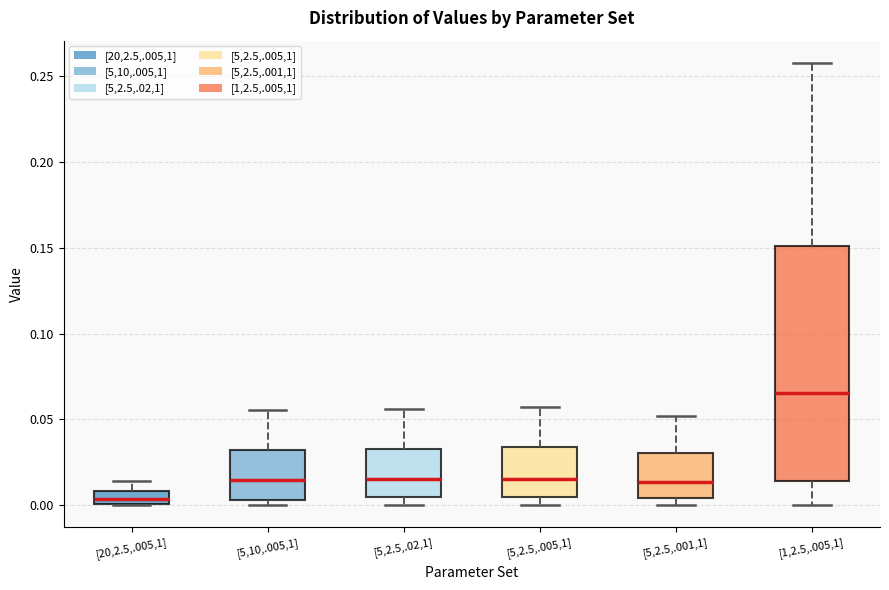

Which box's median line is the highest?

[1,2.5,.005,1]